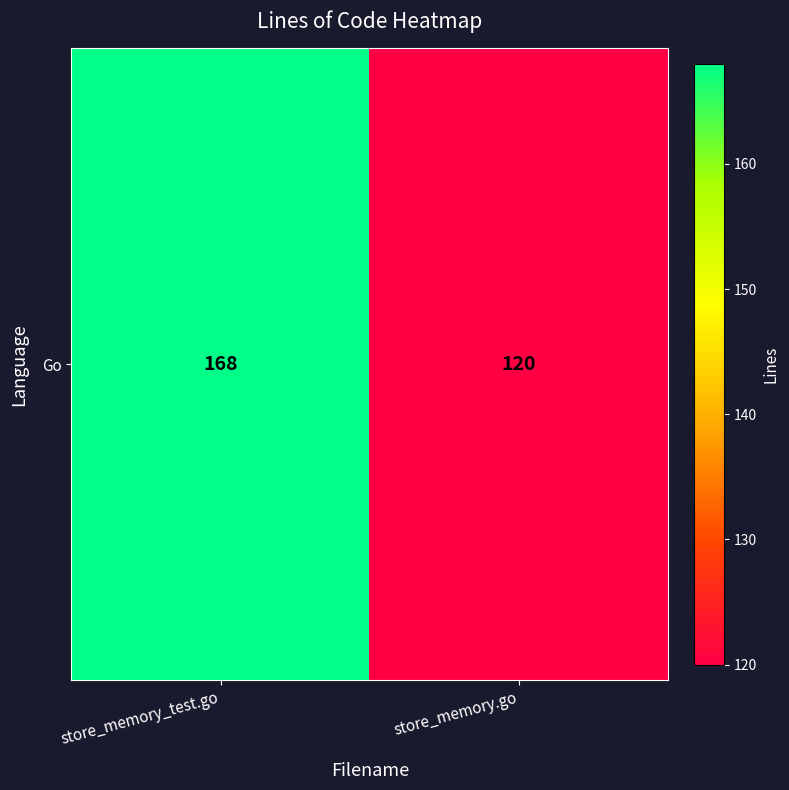

Reading left to right, list all the values displayed in this chart.

store_memory_test.go=168	store_memory.go=120